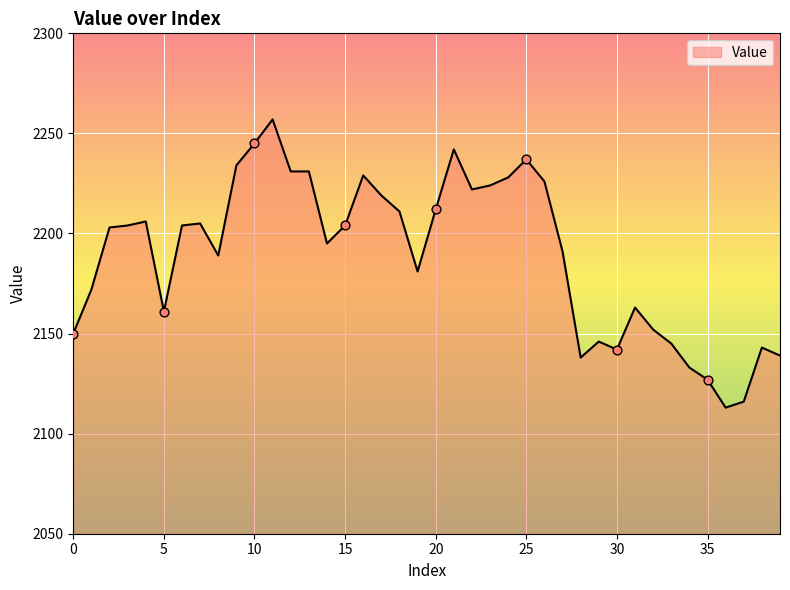

What is the maximum value shown in the chart?

2257